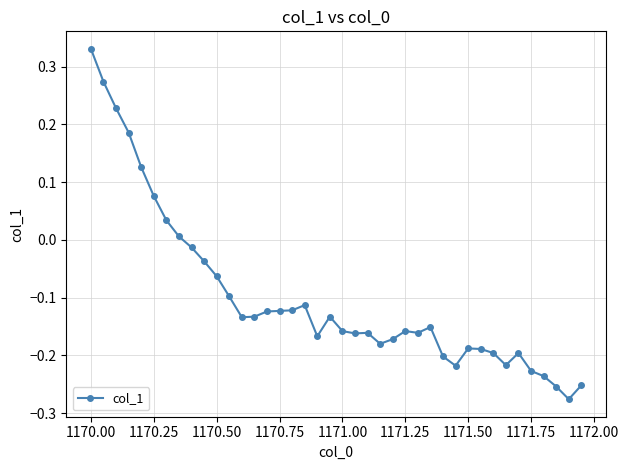

What is the difference between the maximum and minimum values?

0.6